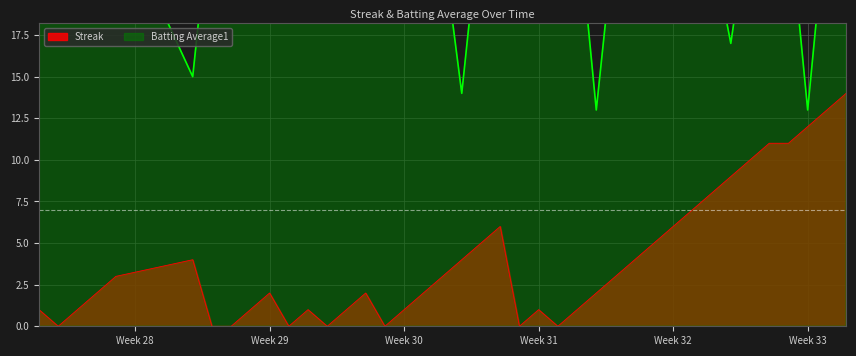

Rank the series by their maximum value, from lowest to highest.

Streak, Batting Average1